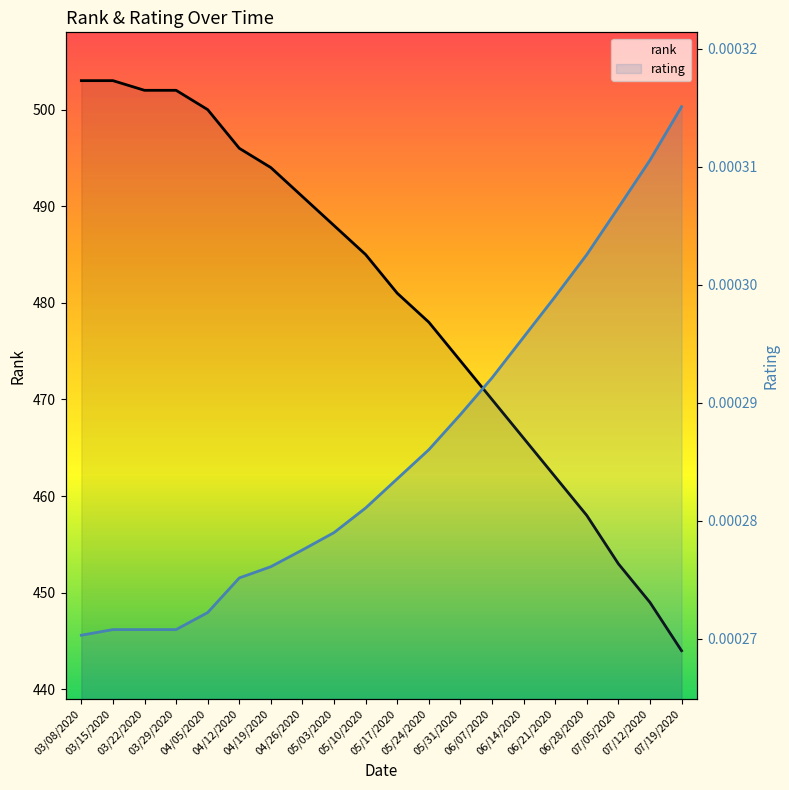

What is the spread (max minus min) of values at 06/14/2020?

466.0